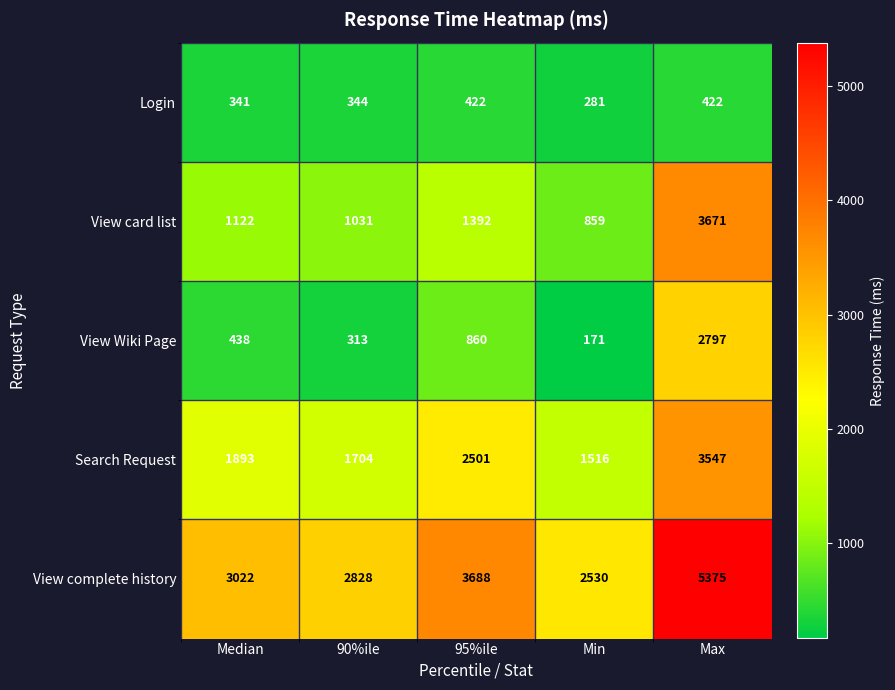

List the series in order of their peak value, highest first.

View complete history, View card list, Search Request, View Wiki Page, Login